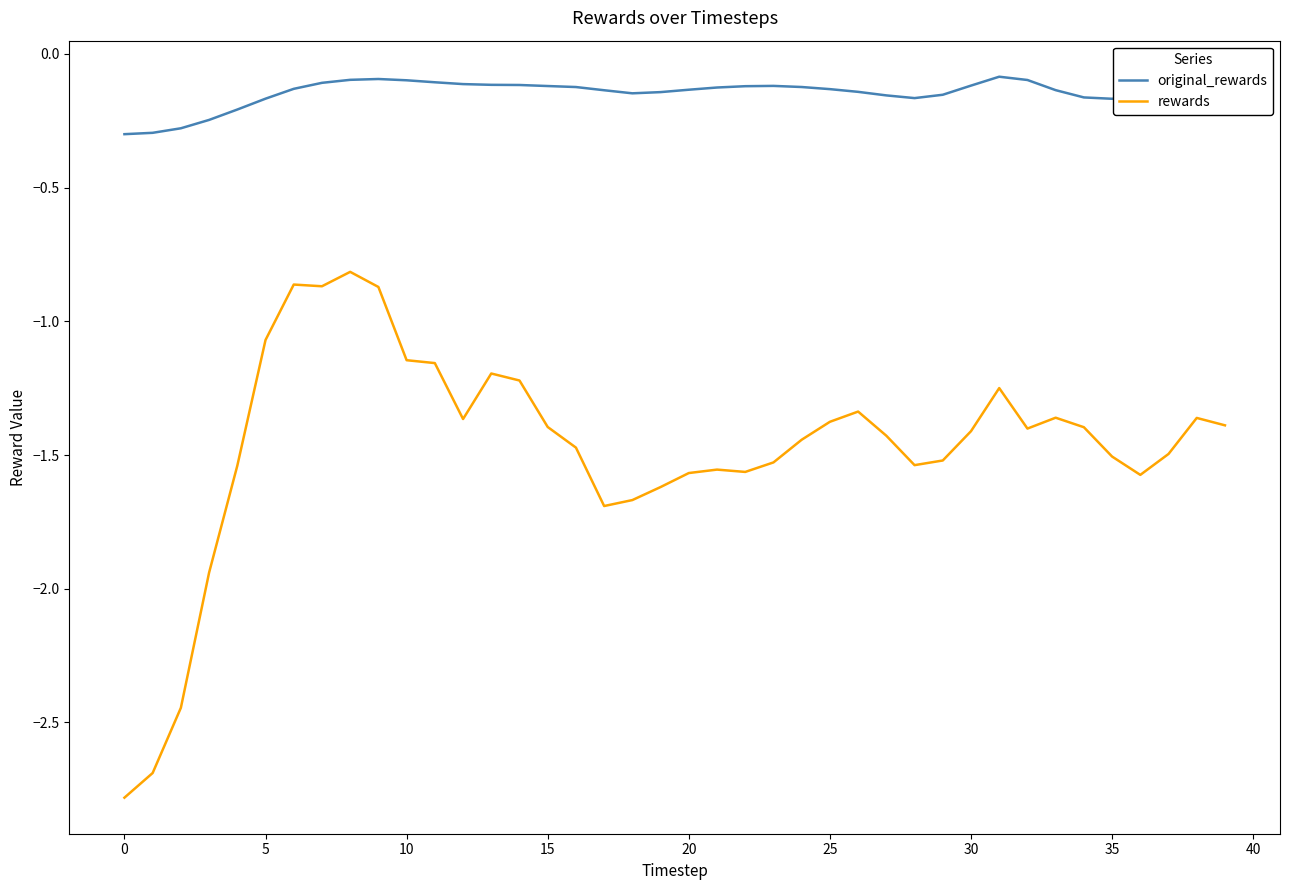

What is the difference between the maximum and minimum values in the rewards series?

2.0